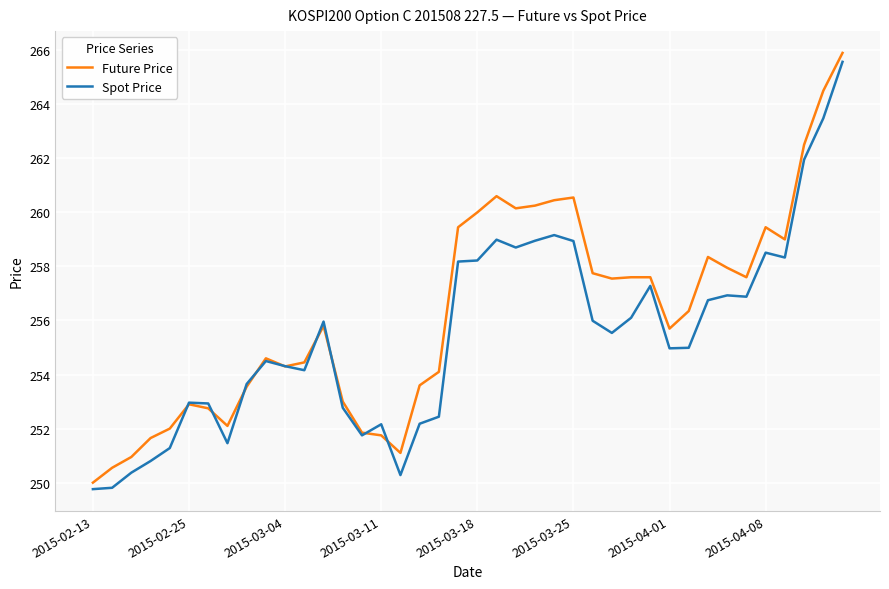

What is the greatest value displayed?

265.9